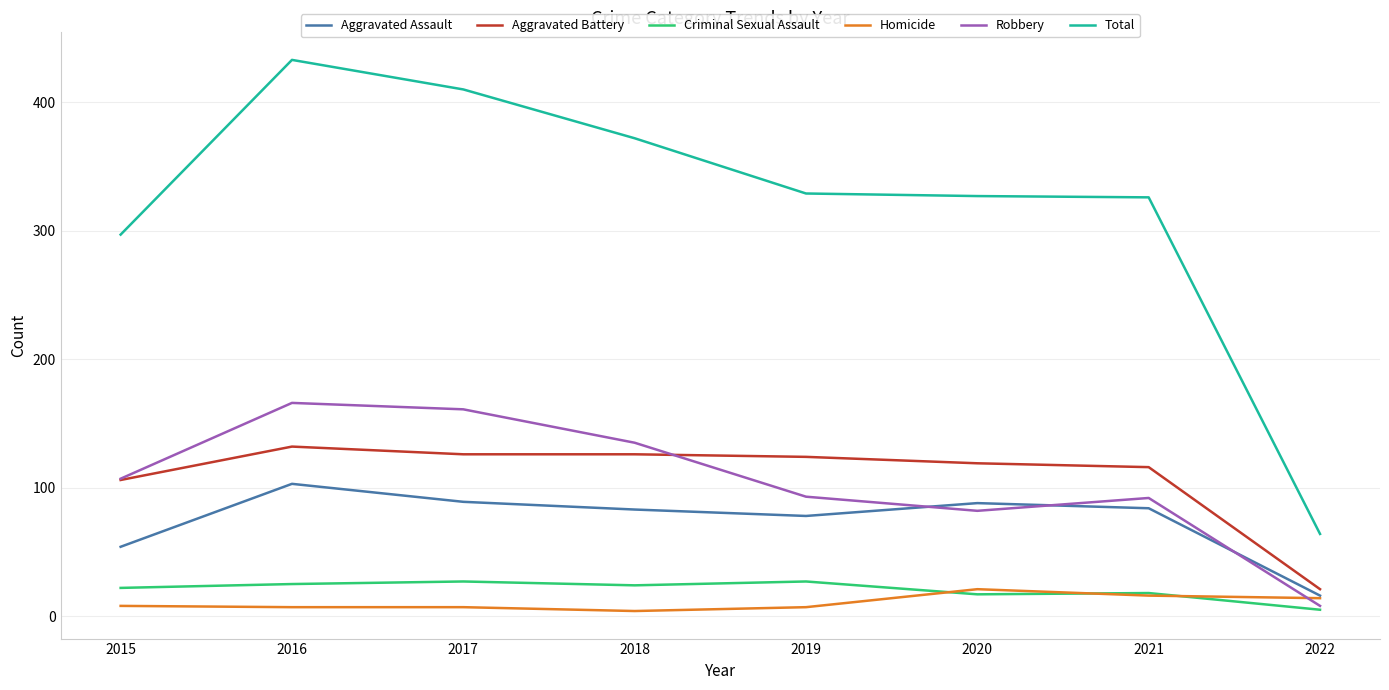

How many lines are shown in the chart?

6